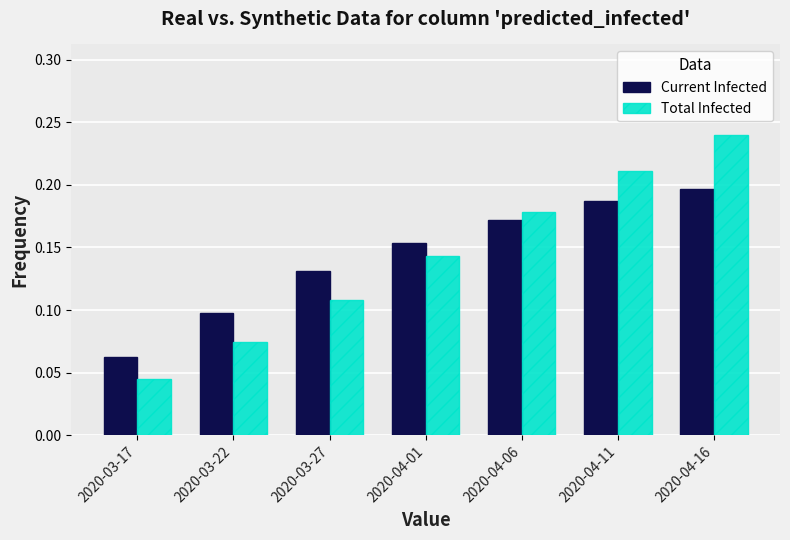

Count the Current Infected values in the range 0 to 1.

7